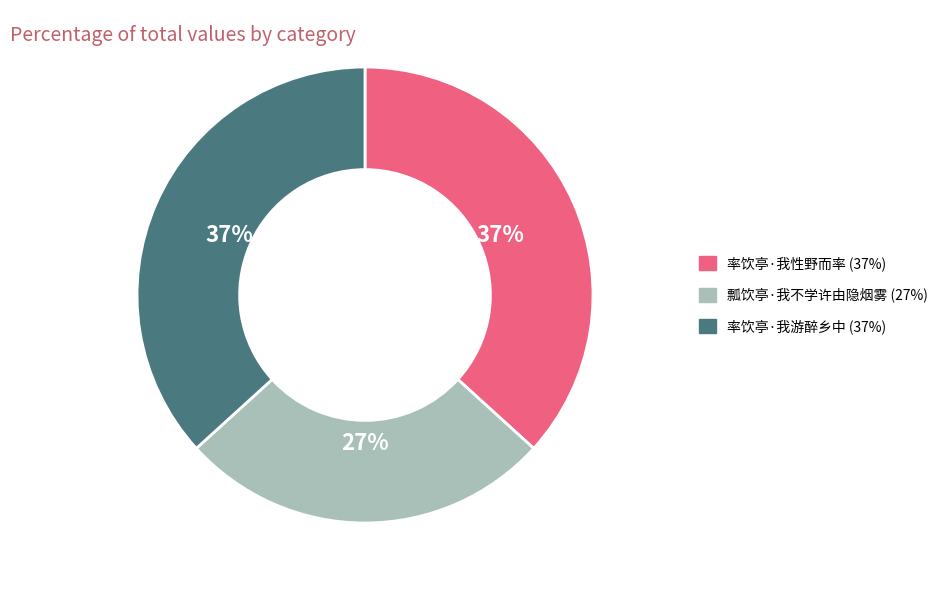

Count the number of slices in the pie.

3